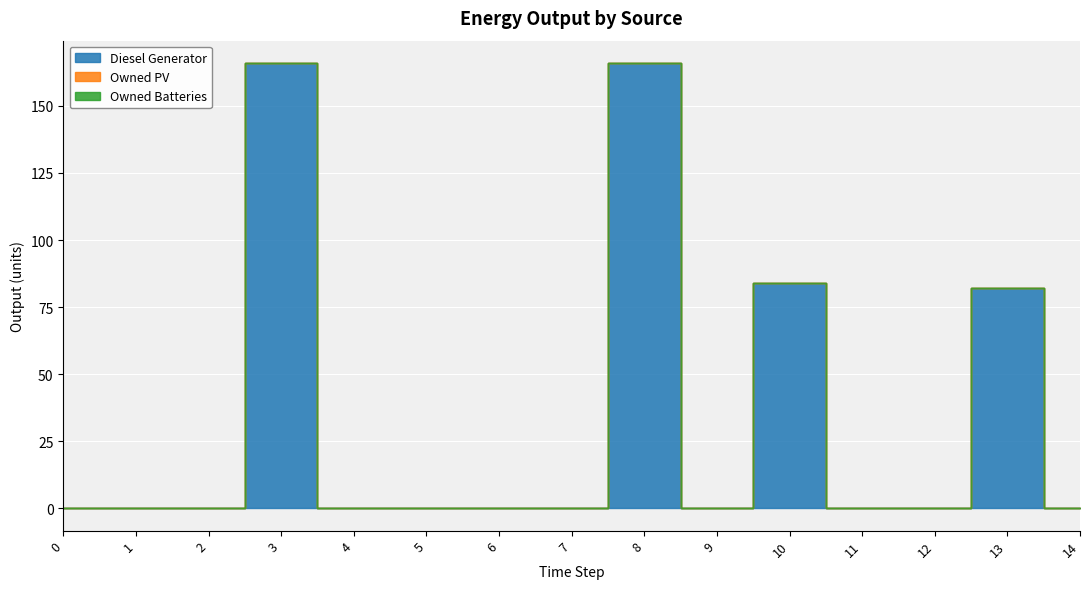

Between 6 and 4, which is larger?

6